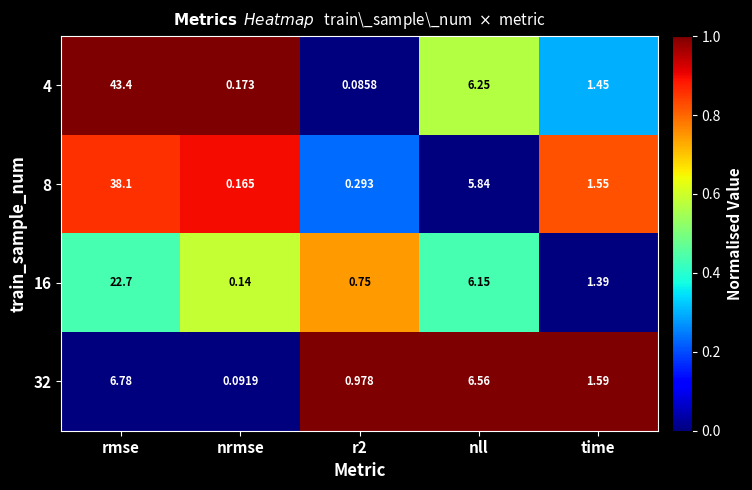

At which label does 8 reach its peak?

rmse